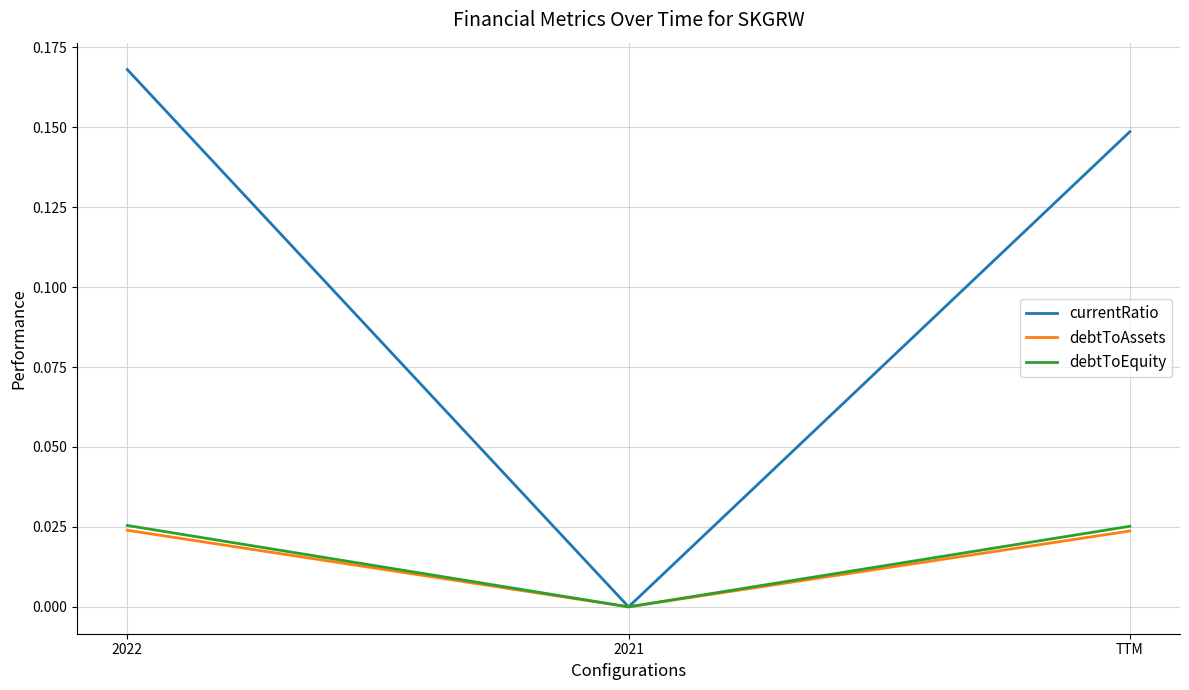

Which series has the widest spread of values?

currentRatio